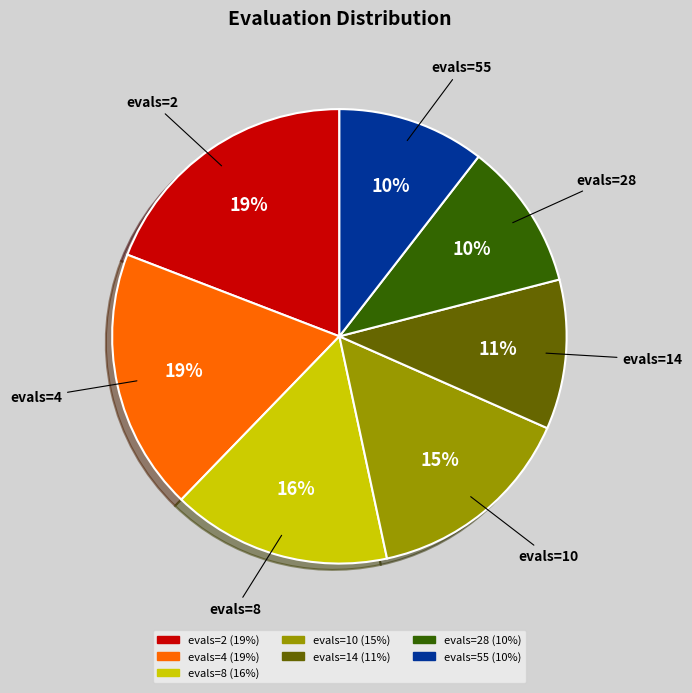

To the nearest percent, what is the difference between the largest and smallest slice percentages?

9%